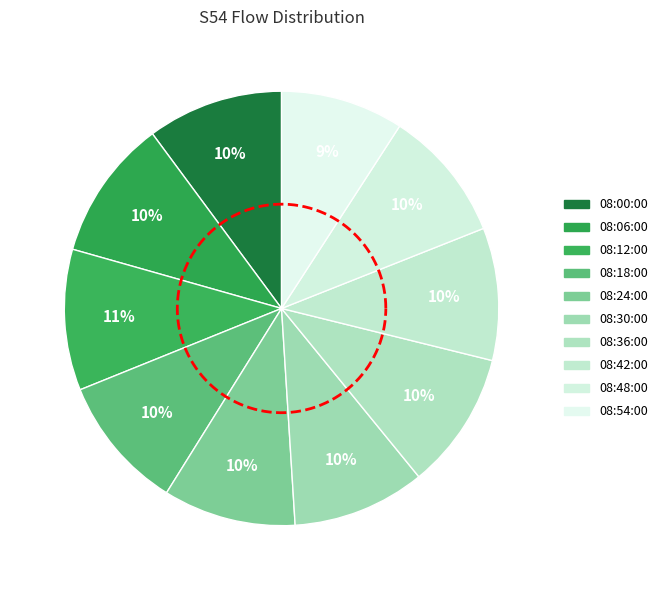

Is there a majority slice in this chart?

No